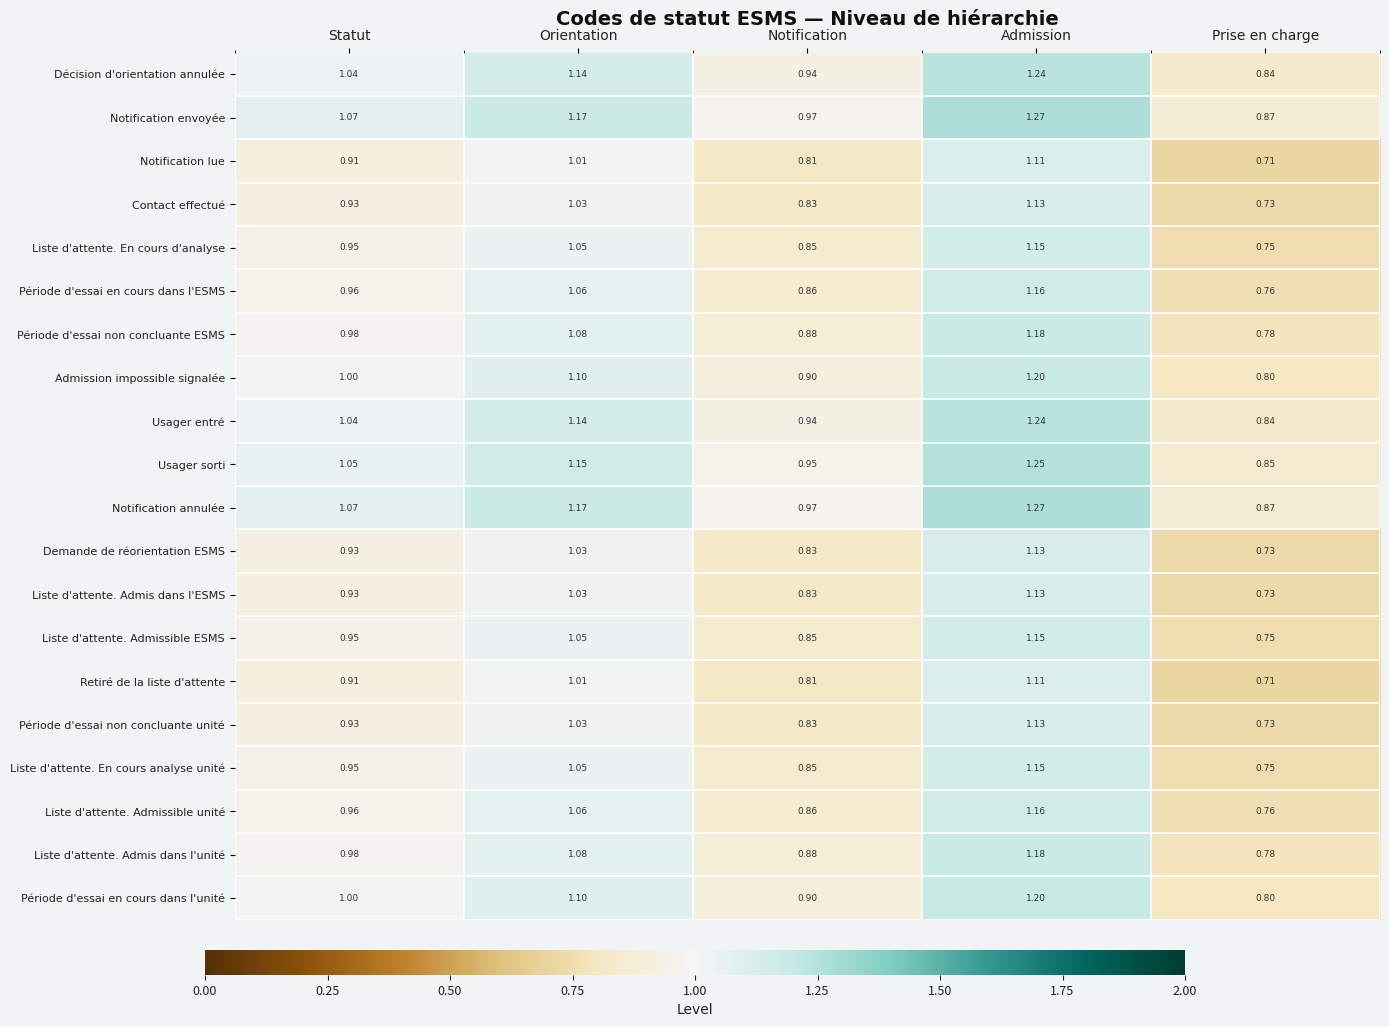

Rank the categories by Demande de réorientation ESMS value from highest to lowest.

Admission, Orientation, Statut, Notification, Prise en charge